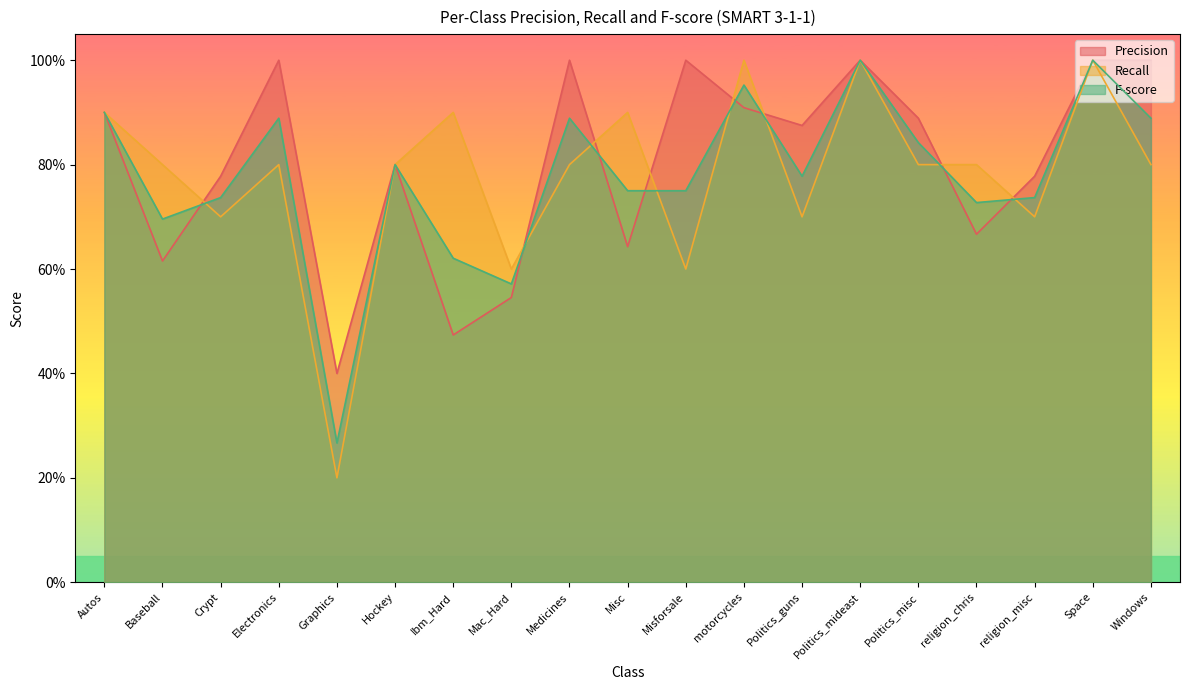

After their last crossing, which series has the higher values: Precision or Recall?

Precision